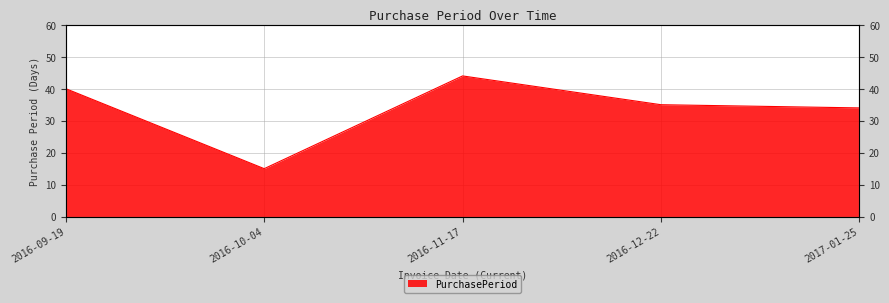

Approximately how many times larger is the value at 2016-11-17 compared to 2016-12-22?

1.3